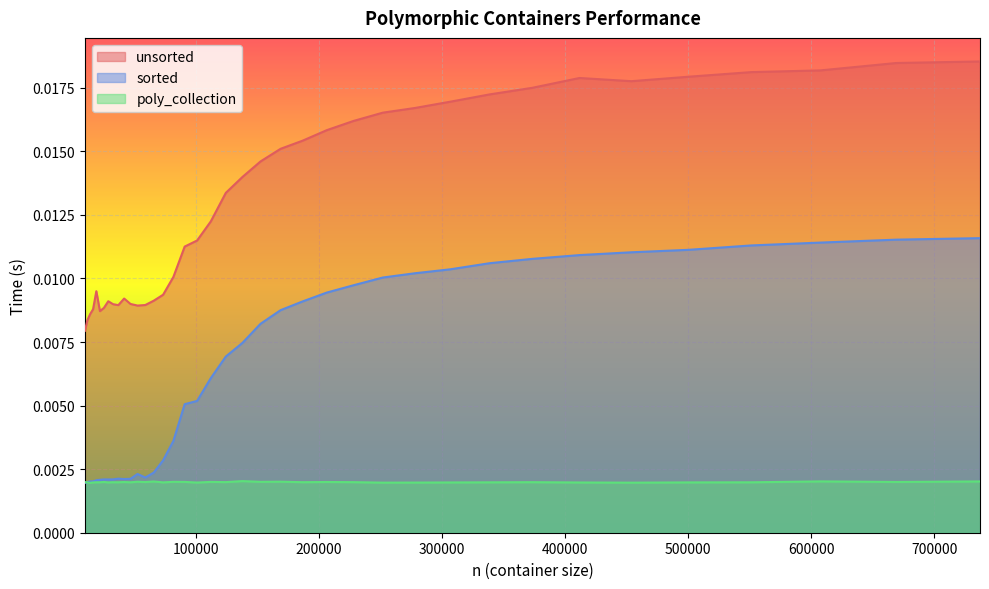

List the series in order of their overall mean, highest first.

unsorted, sorted, poly_collection